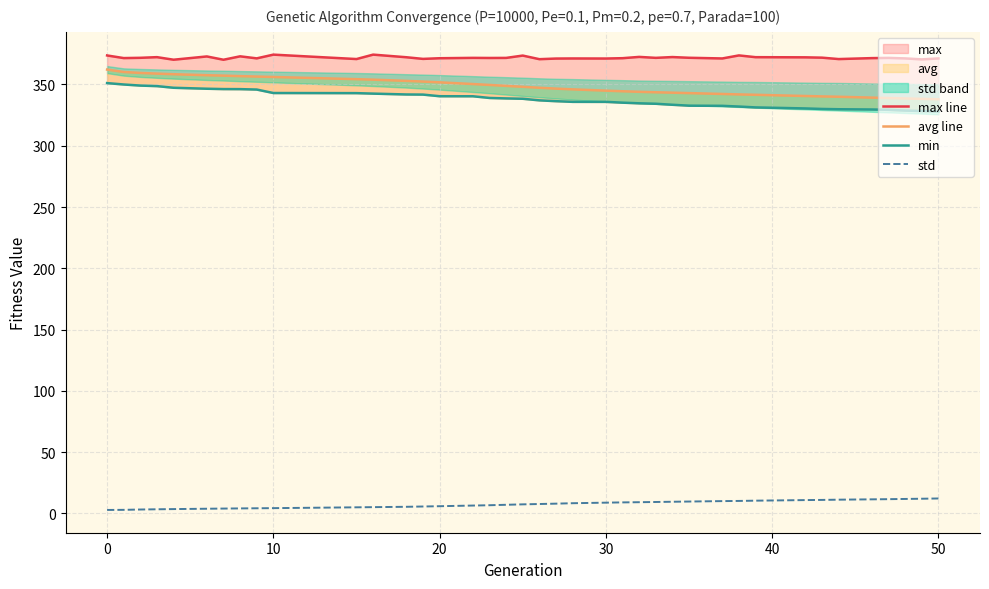

Rank the series at 50 from lowest to highest value.

std, min, avg line, max line